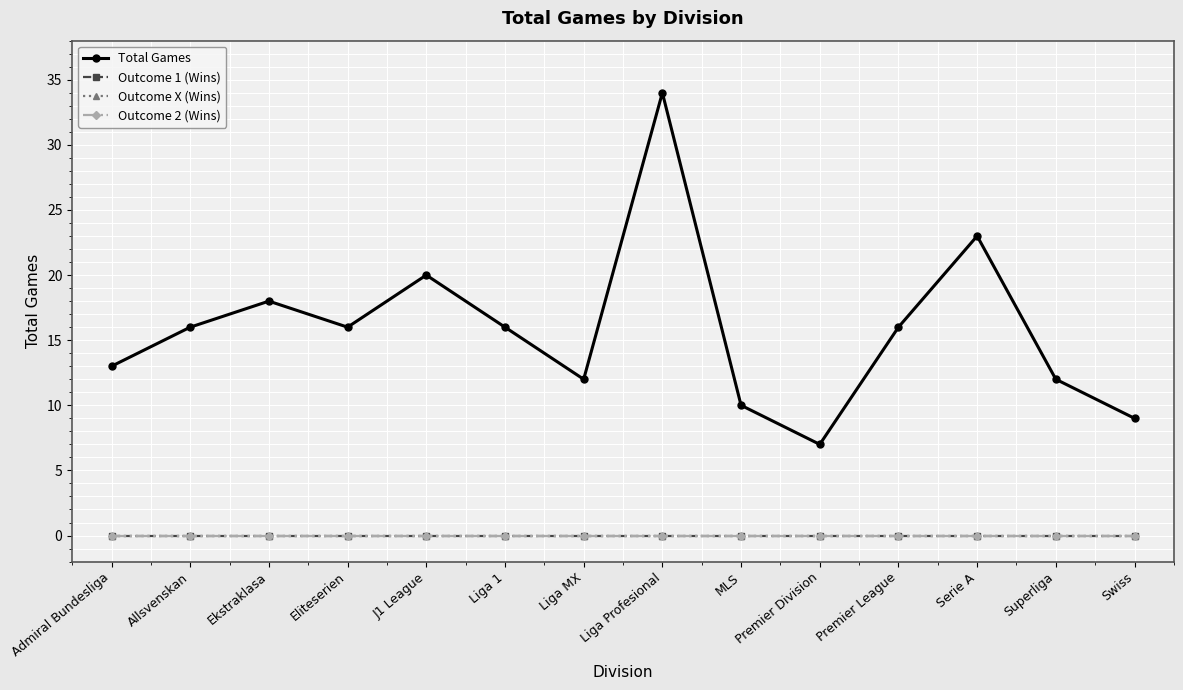

What is the spread (max minus min) of values at Serie A?

23